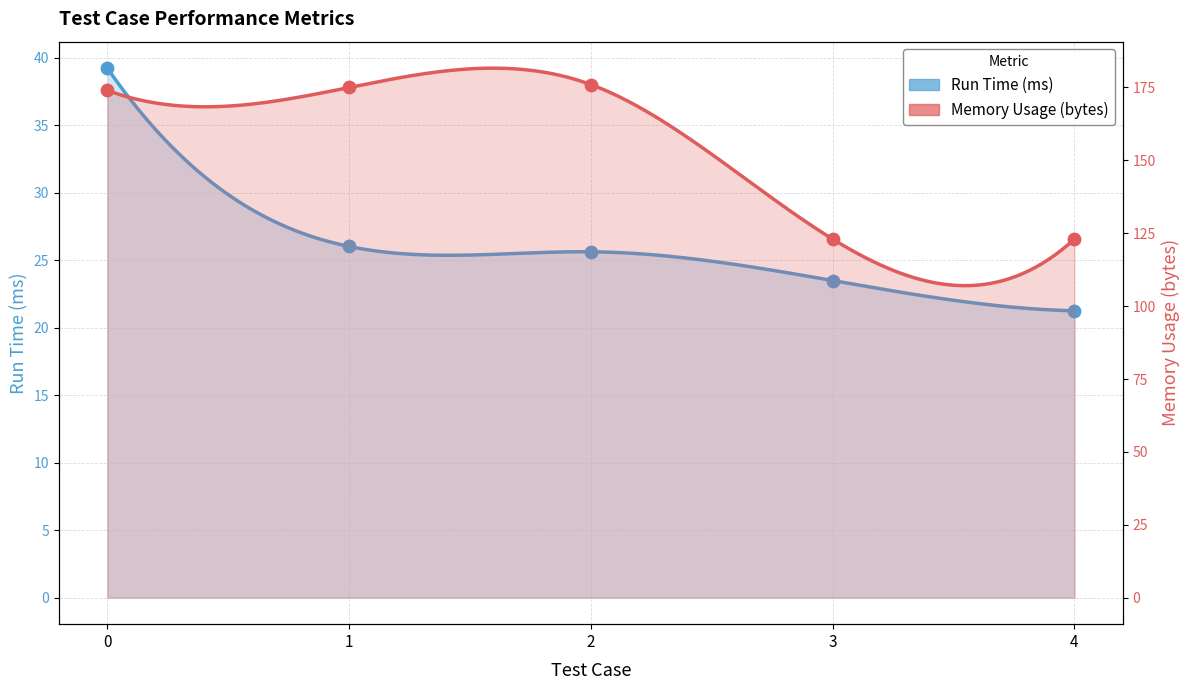

Which series contains the lowest Y value?

Run Time (ms)